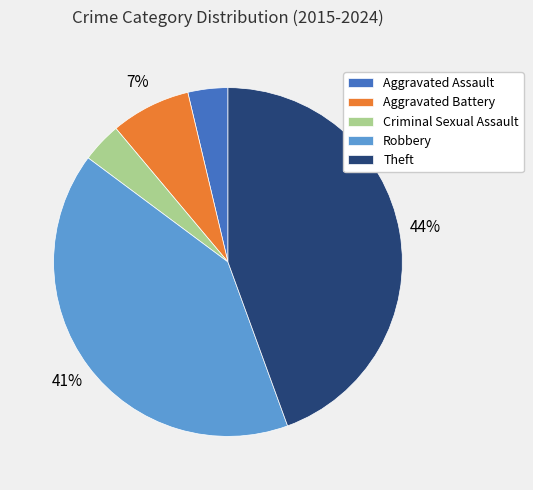

Which category has the biggest portion of the pie?

Theft